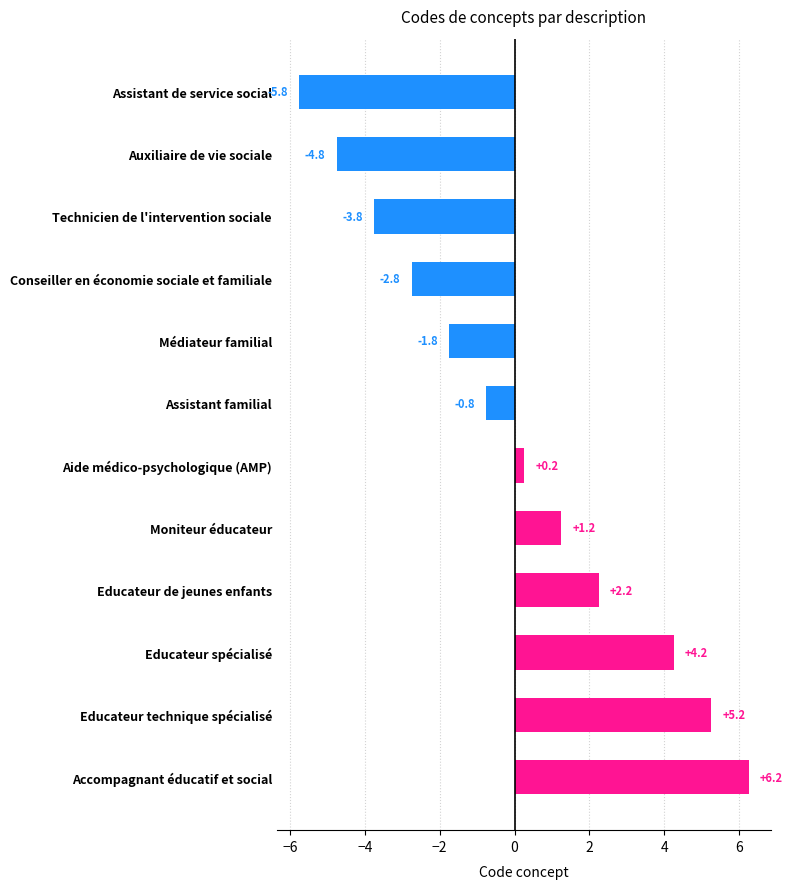

Which label corresponds to the smallest value in the chart?

Assistant de service social